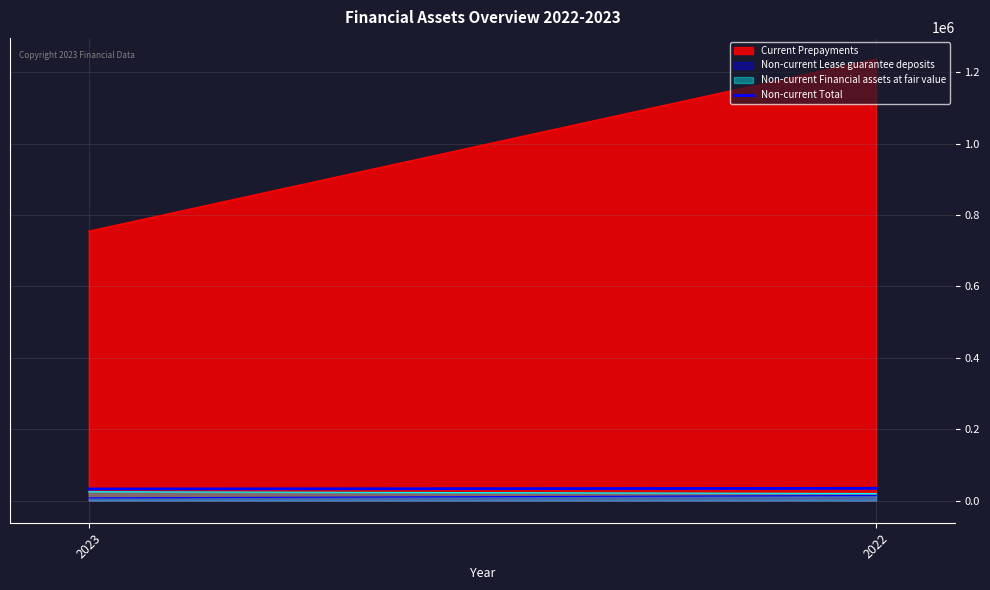

Where is the data nearest to the value 33590?

2023